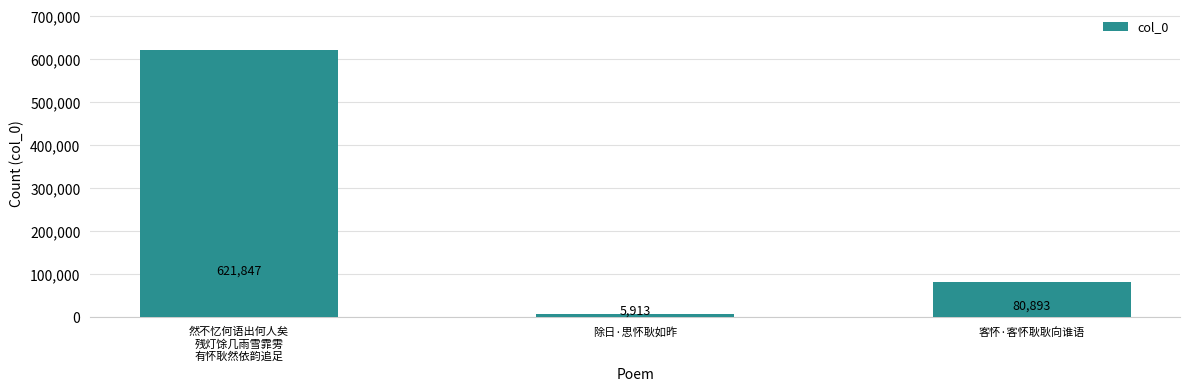

What position from the left is 除日·思怀耿如昨?

2